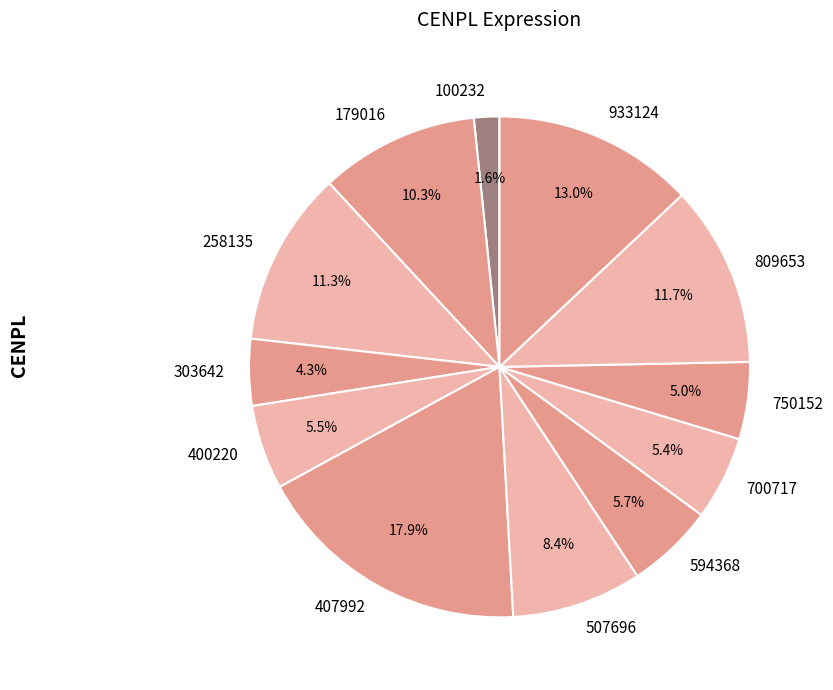

What is the largest slice in the pie chart?

407992